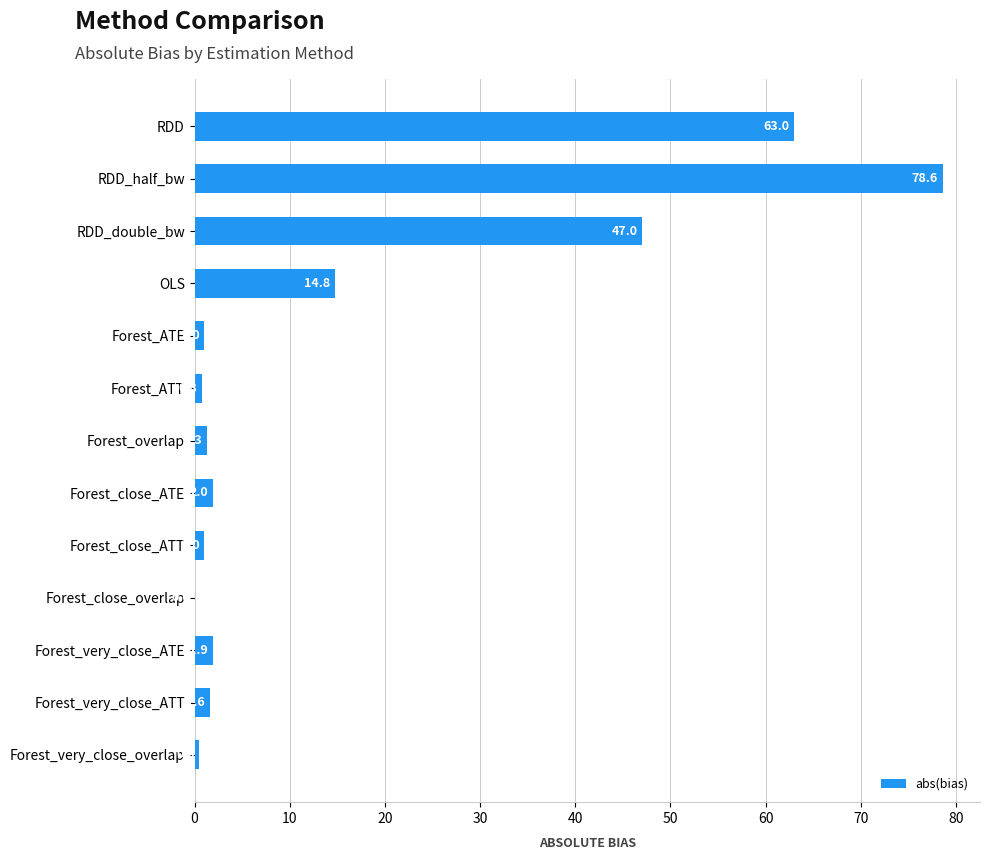

What is the greatest value displayed?

78.6